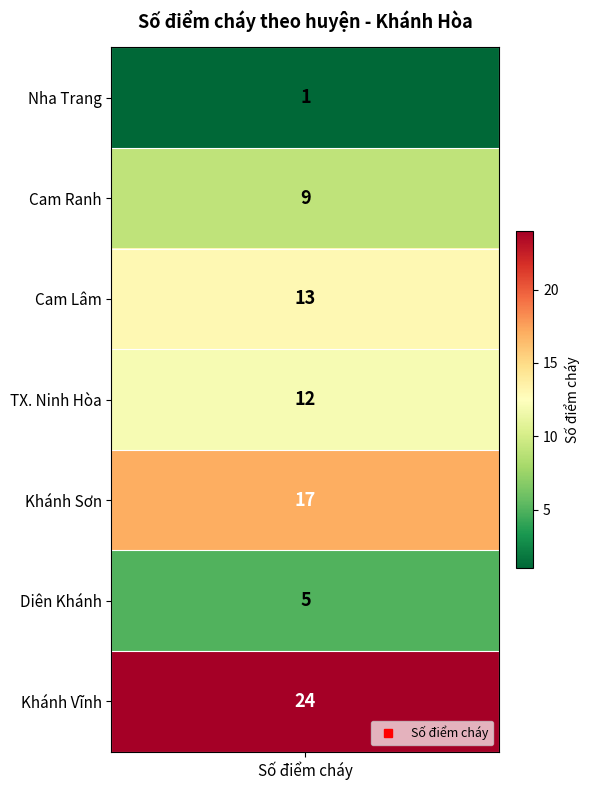

What is the ratio of the value at Diên Khánh to the value at Cam Ranh?

0.6